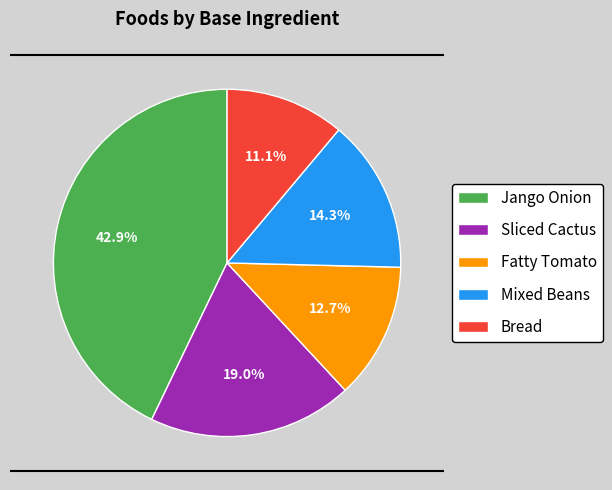

To the nearest percent, what percentage of the pie is Fatty Tomato?

13%